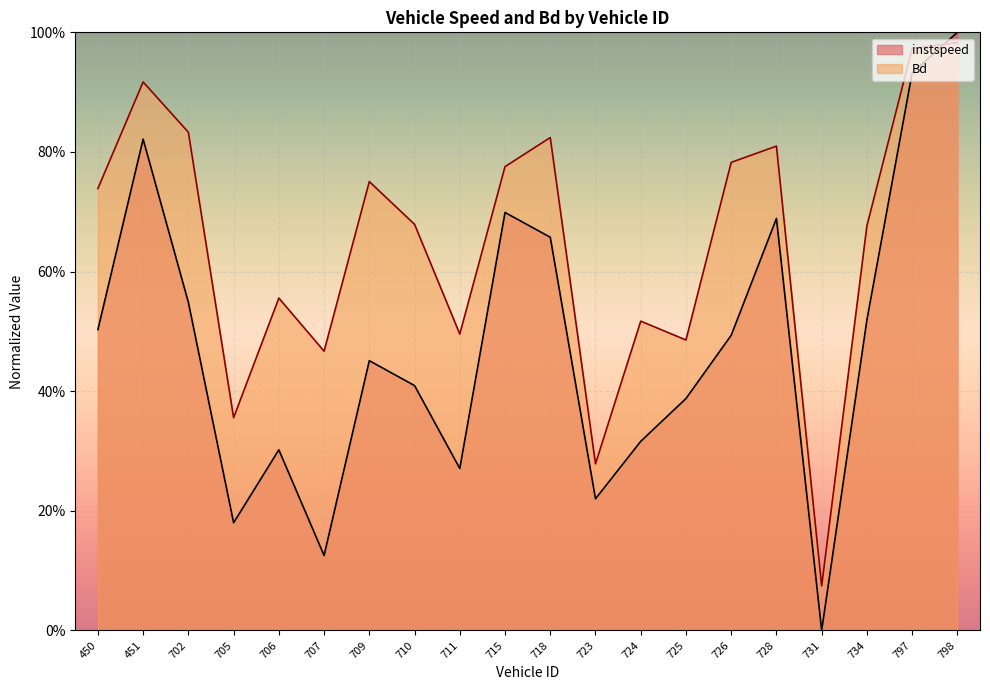

What is the spread (max minus min) of values at 450?

0.2